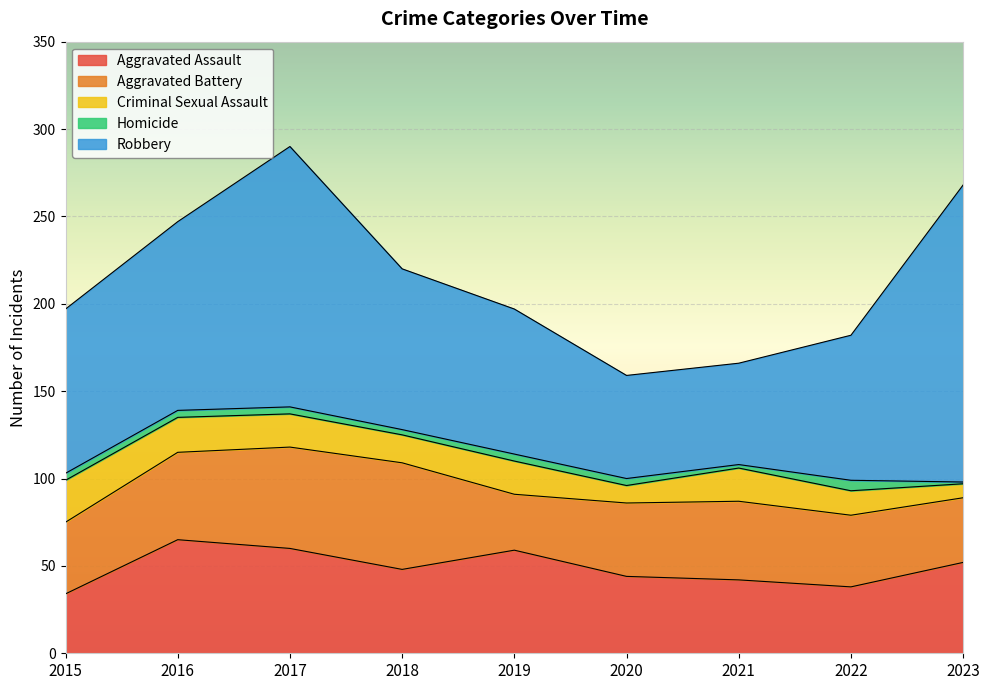

Does the chart display data point markers on the line(s)?

No